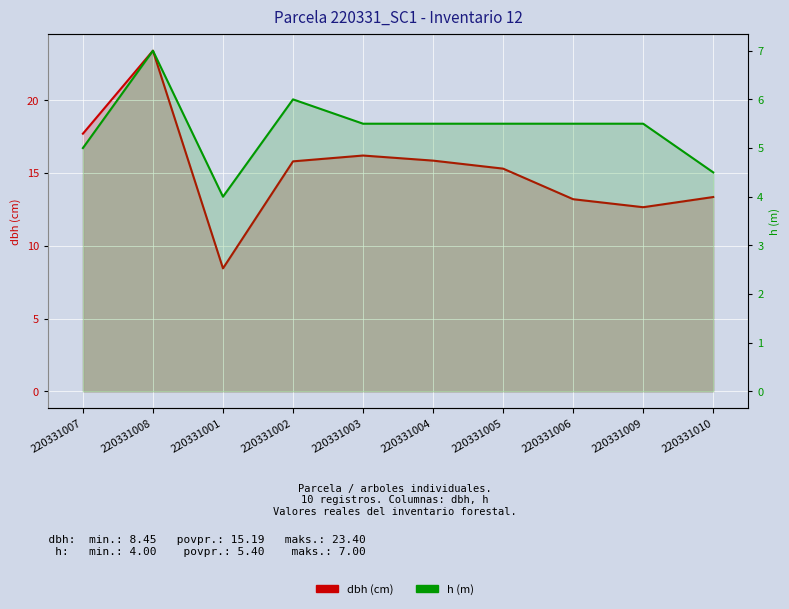

What is the maximum value for h (m)?

7.0